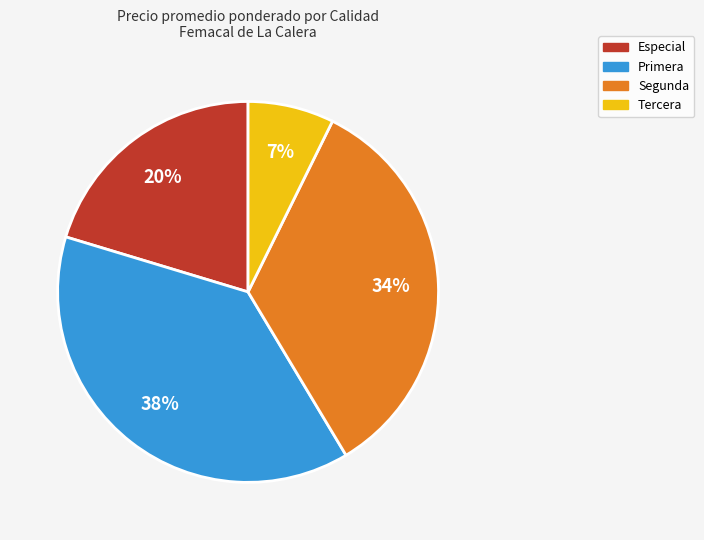

Is there any slice that represents more than half of the pie?

No